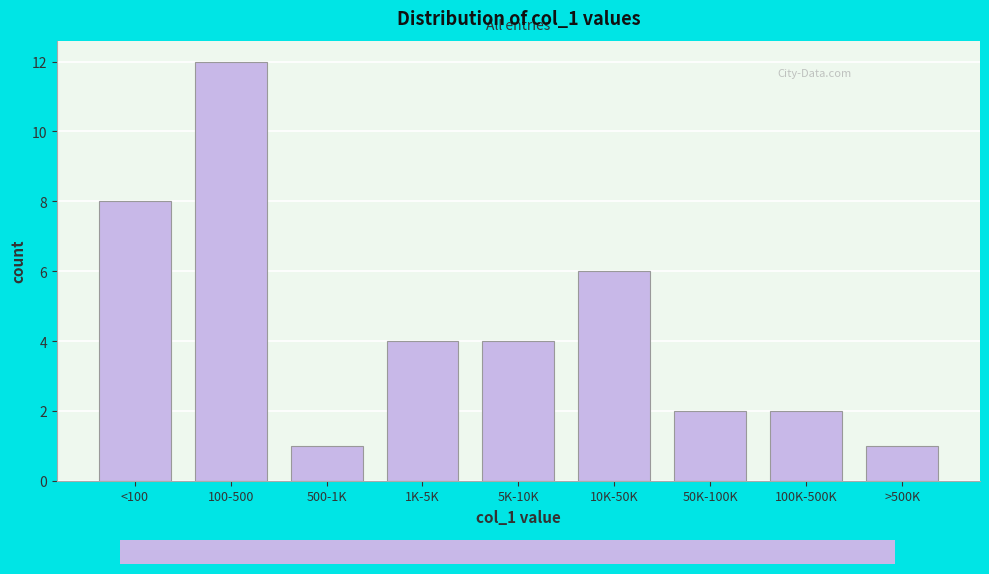

Reading right to left, transcribe all the data shown in this chart.

1	2	2	6	4	4	1	12	8